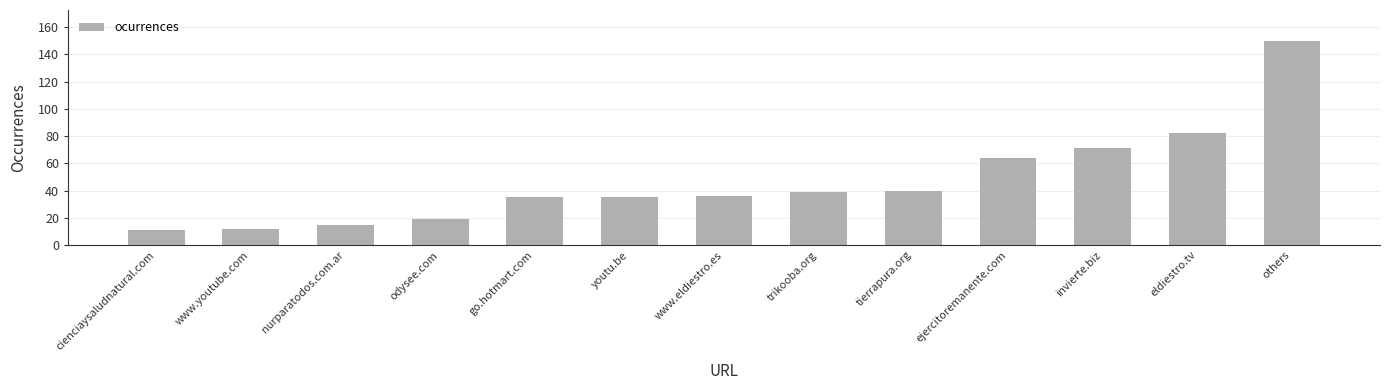

What is the value of the 2nd bar from the left?

12